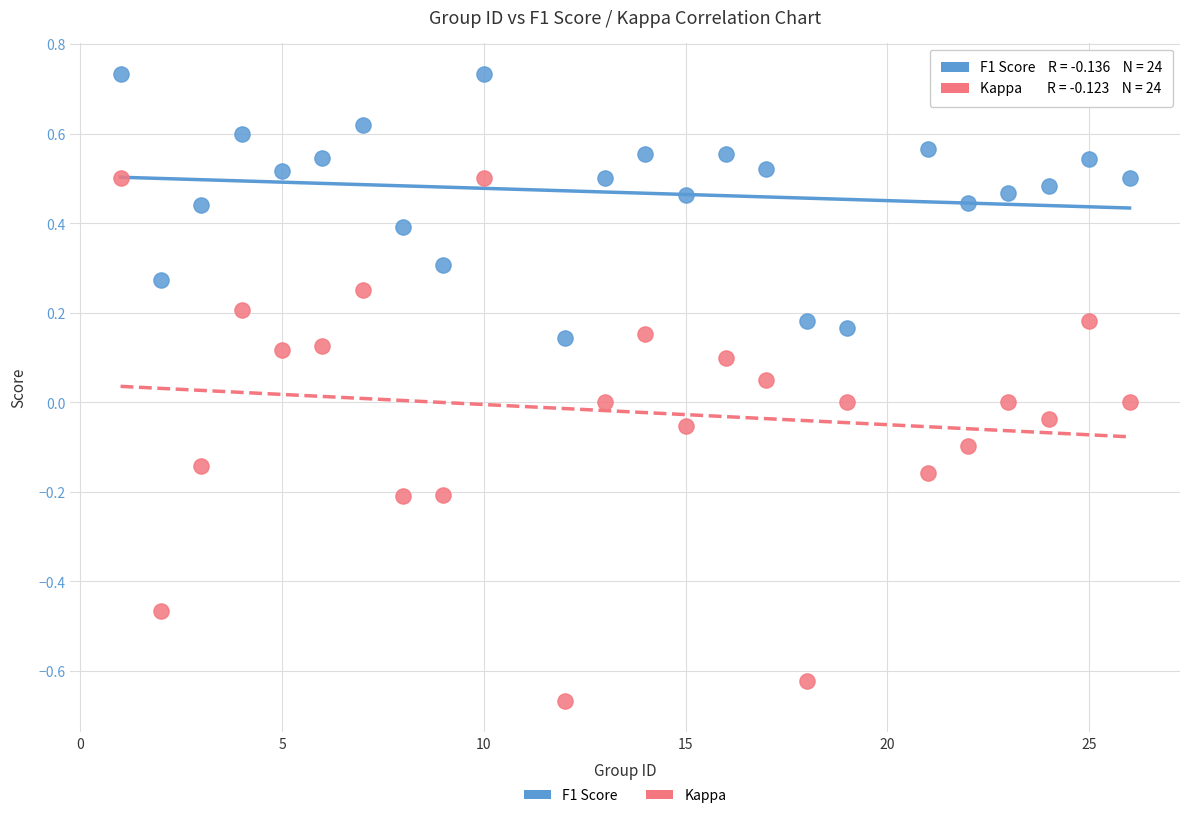

Across all data points, what is the range of Y values (max minus min)?

1.4